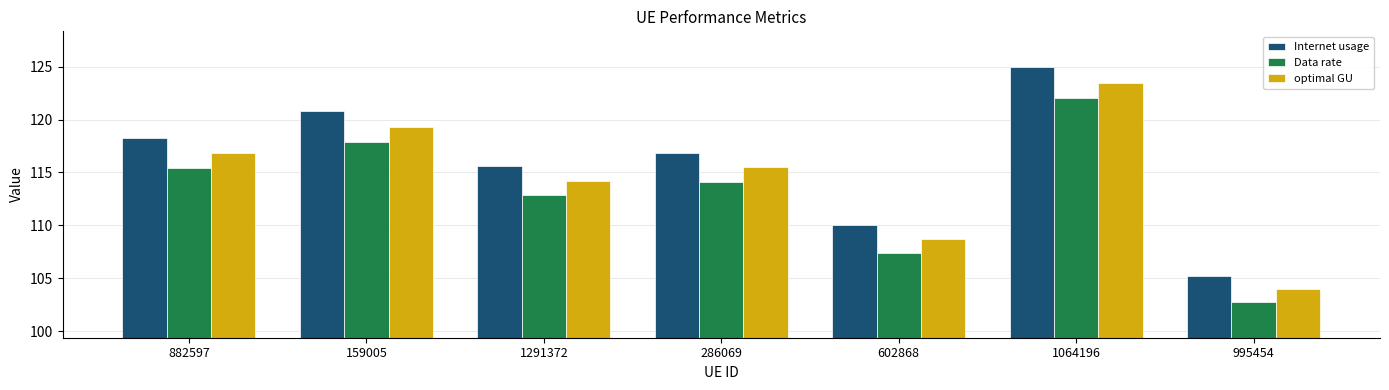

What is the sum of the optimal GU values at 159005 and 286069?

234.8